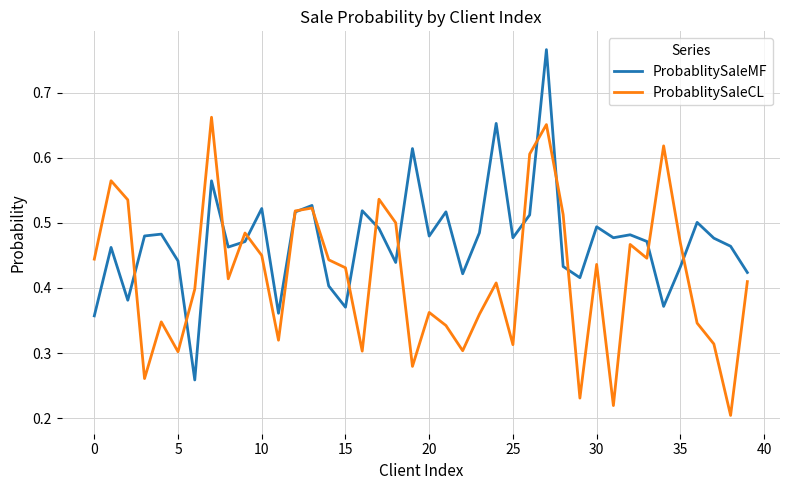

Count the ProbablitySaleCL values in the range 0 to 1.

40